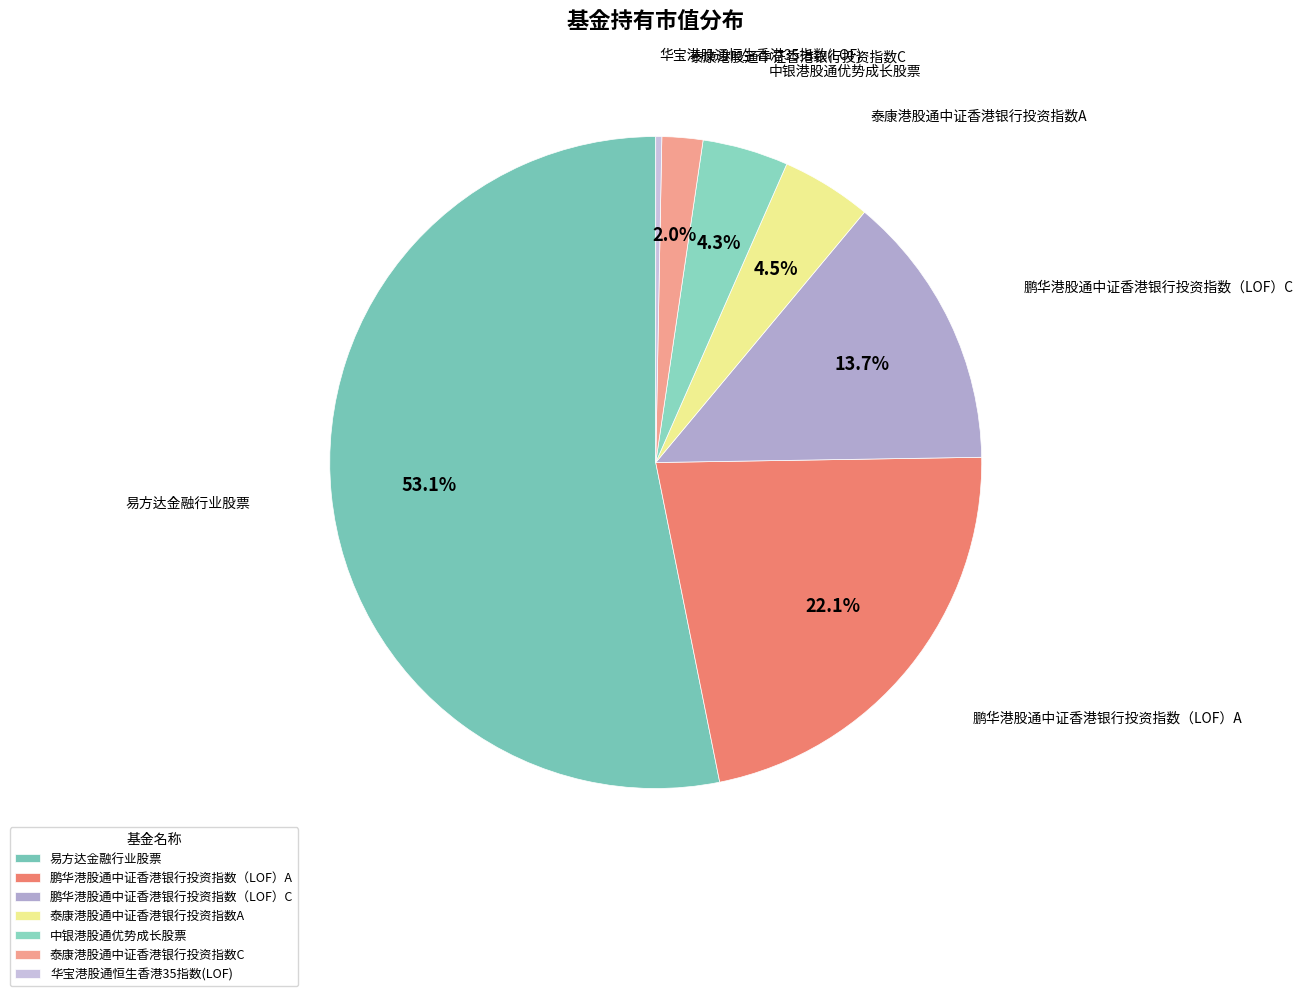

Does 泰康港股通中证香港银行投资指数C represent more than half of the total?

No